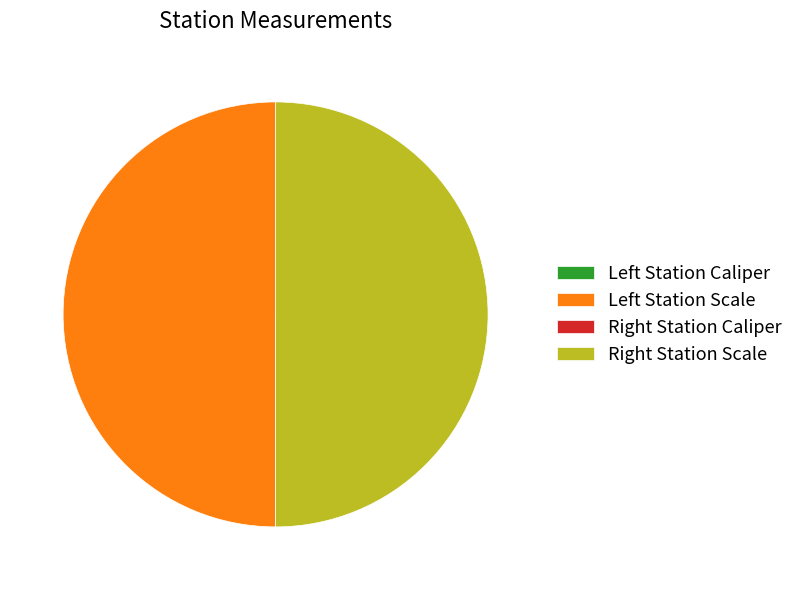

To the nearest percent, what is the difference between the largest and smallest slice percentages?

50%